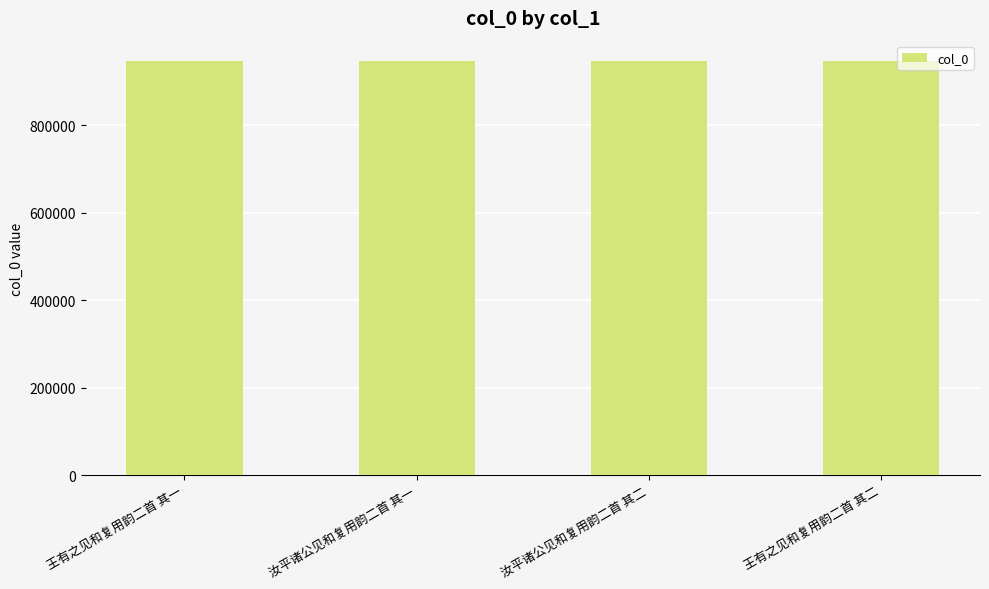

How many data points are less than 946579?

2